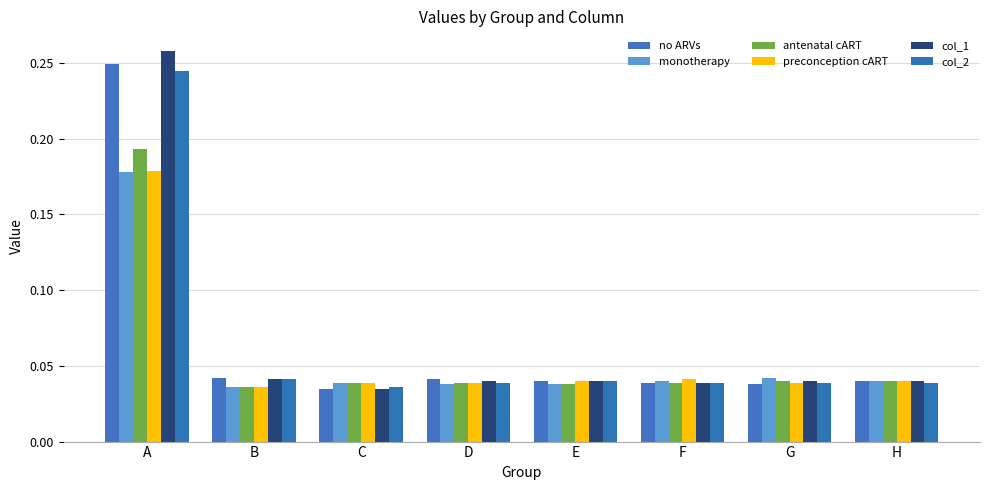

What is the sum of the no ARVs values at D and B?

0.1